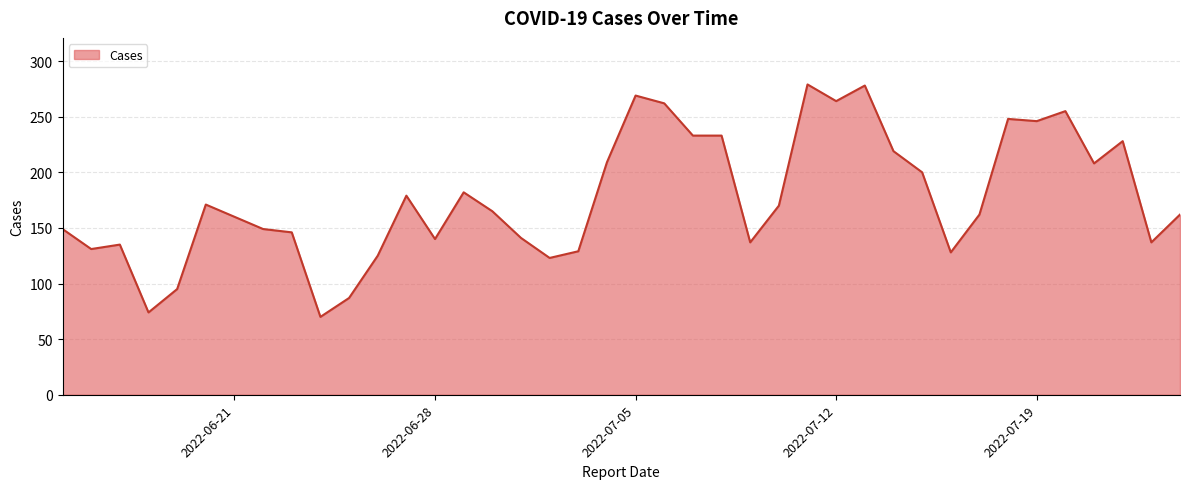

What is the difference between the maximum and minimum values?

209